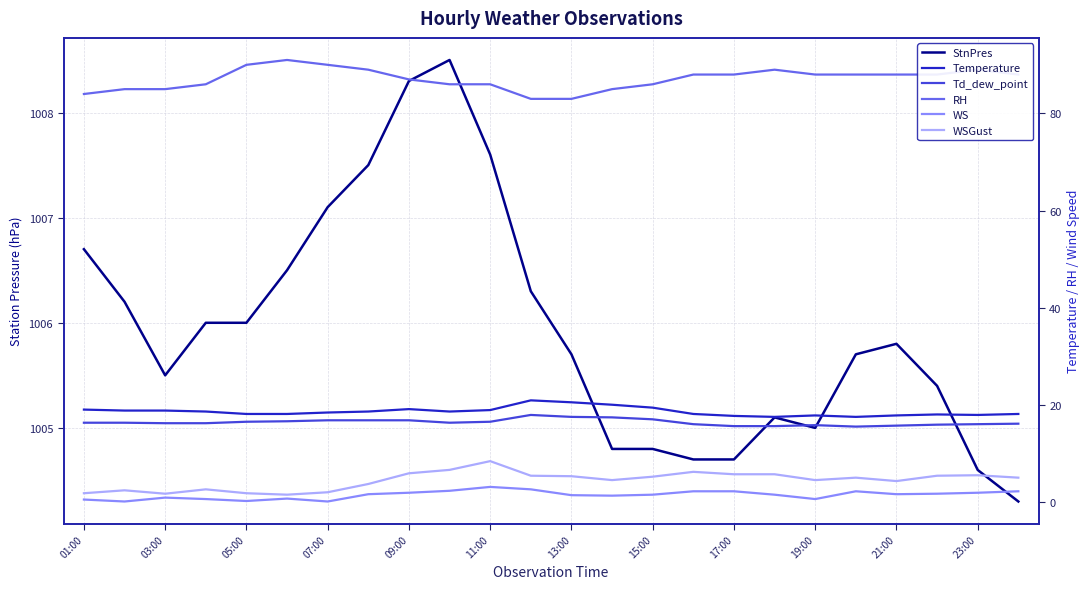

Is it true that WSGust equals 1.8 at 03:00?

True